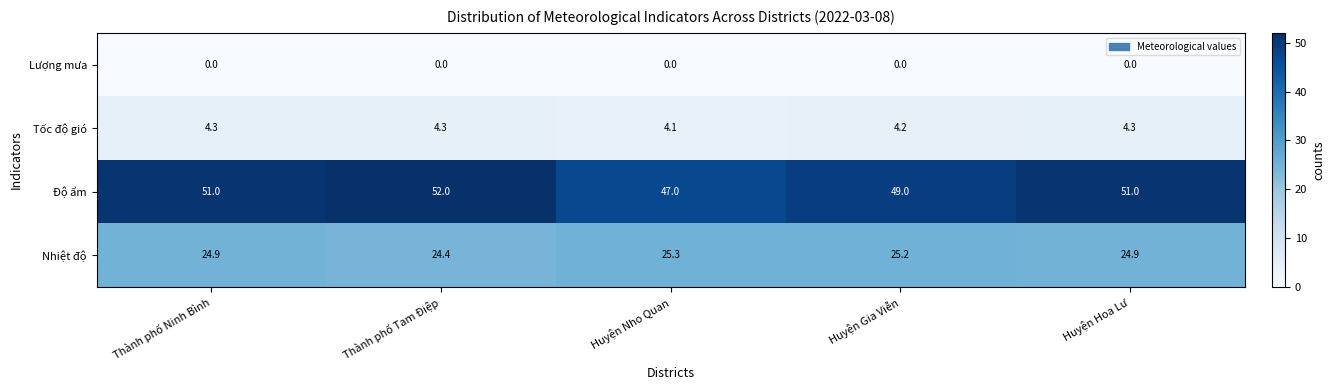

What is the difference between the highest and lowest values at Huyện Hoa Lư?

51.0